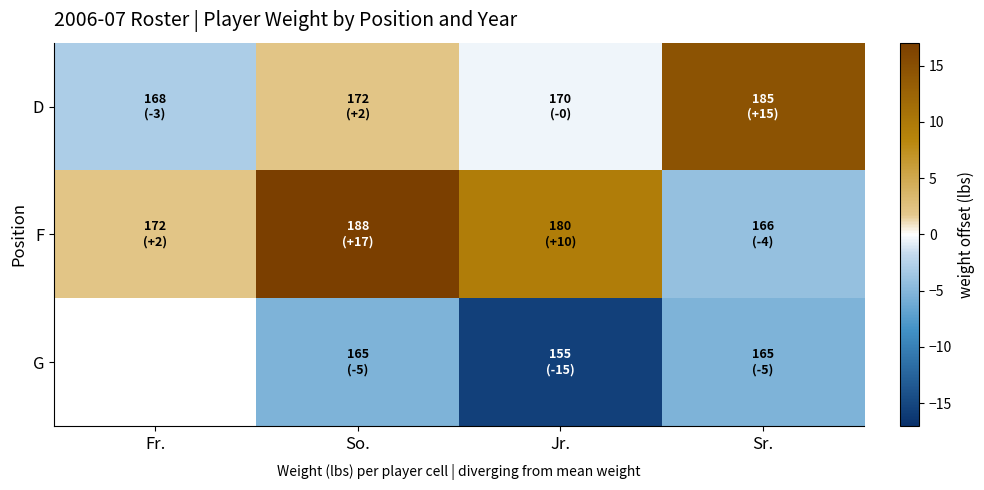

Count the number of data series in this chart.

3